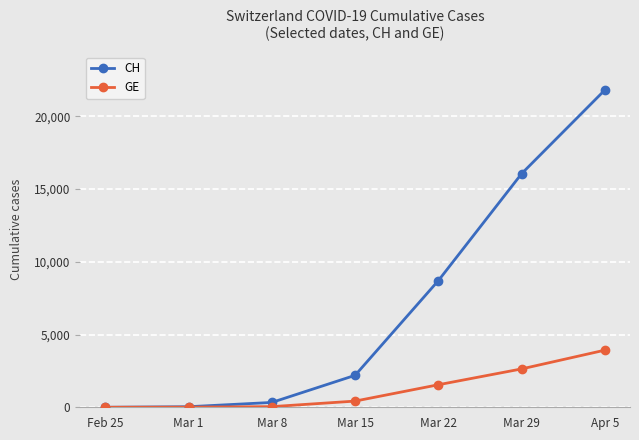

At which label is CH closest to 10908?

Mar 22